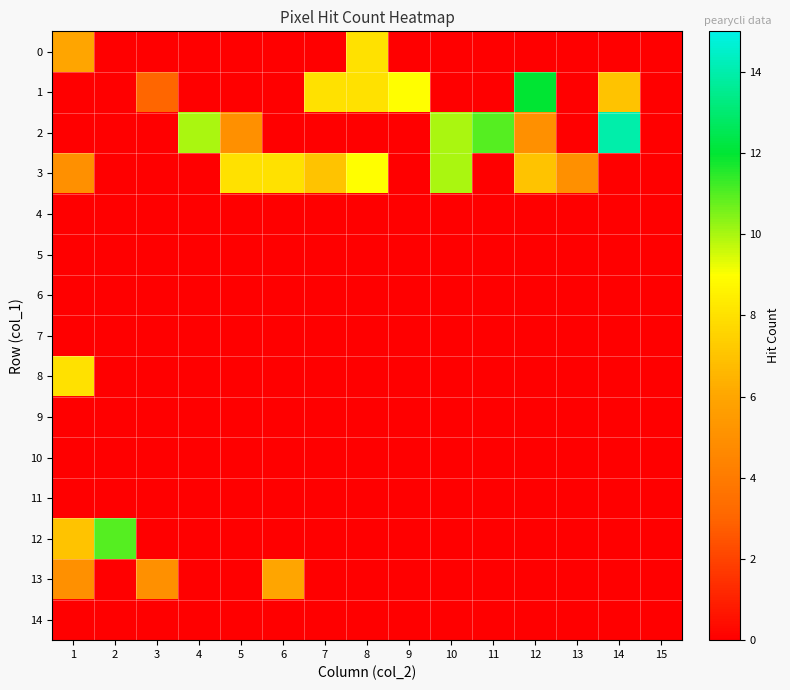

Reading right to left, what are all the values shown in this chart?

0: 15=0	14=0	13=0	12=0	11=0	10=0	9=0	8=8	7=0	6=0	5=0	4=0	3=0	2=0	1=6
1: 15=0	14=7	13=0	12=12	11=0	10=0	9=9	8=8	7=8	6=0	5=0	4=0	3=3	2=0	1=0
2: 15=0	14=14	13=0	12=5	11=11	10=10	9=0	8=0	7=0	6=0	5=5	4=10	3=0	2=0	1=0
3: 15=0	14=0	13=5	12=7	11=0	10=10	9=0	8=9	7=7	6=8	5=8	4=0	3=0	2=0	1=5
4: 15=0	14=0	13=0	12=0	11=0	10=0	9=0	8=0	7=0	6=0	5=0	4=0	3=0	2=0	1=0
5: 15=0	14=0	13=0	12=0	11=0	10=0	9=0	8=0	7=0	6=0	5=0	4=0	3=0	2=0	1=0
6: 15=0	14=0	13=0	12=0	11=0	10=0	9=0	8=0	7=0	6=0	5=0	4=0	3=0	2=0	1=0
7: 15=0	14=0	13=0	12=0	11=0	10=0	9=0	8=0	7=0	6=0	5=0	4=0	3=0	2=0	1=0
8: 15=0	14=0	13=0	12=0	11=0	10=0	9=0	8=0	7=0	6=0	5=0	4=0	3=0	2=0	1=8
9: 15=0	14=0	13=0	12=0	11=0	10=0	9=0	8=0	7=0	6=0	5=0	4=0	3=0	2=0	1=0
10: 15=0	14=0	13=0	12=0	11=0	10=0	9=0	8=0	7=0	6=0	5=0	4=0	3=0	2=0	1=0
11: 15=0	14=0	13=0	12=0	11=0	10=0	9=0	8=0	7=0	6=0	5=0	4=0	3=0	2=0	1=0
12: 15=0	14=0	13=0	12=0	11=0	10=0	9=0	8=0	7=0	6=0	5=0	4=0	3=0	2=11	1=7
13: 15=0	14=0	13=0	12=0	11=0	10=0	9=0	8=0	7=0	6=6	5=0	4=0	3=5	2=0	1=5
14: 15=0	14=0	13=0	12=0	11=0	10=0	9=0	8=0	7=0	6=0	5=0	4=0	3=0	2=0	1=0